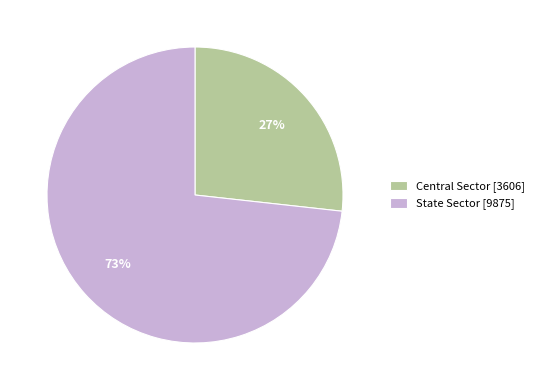

Rank the categories by value from highest to lowest.

State Sector, Central Sector